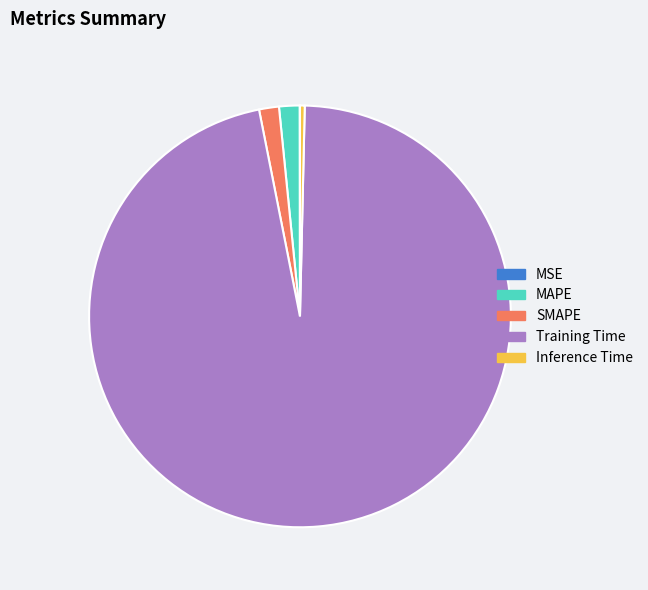

Does any single category account for the majority?

Yes